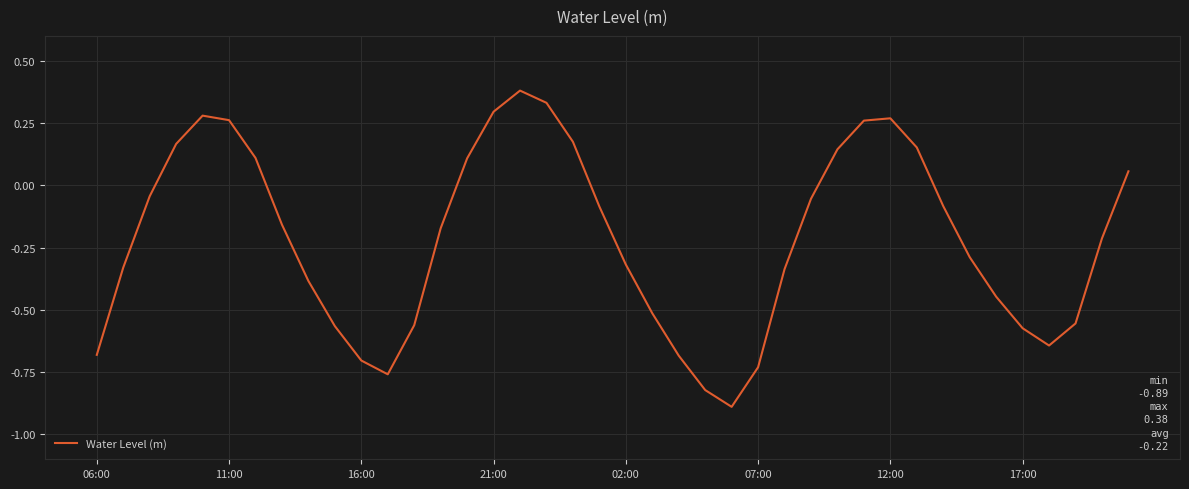

Does the chart display data point markers on the line(s)?

No